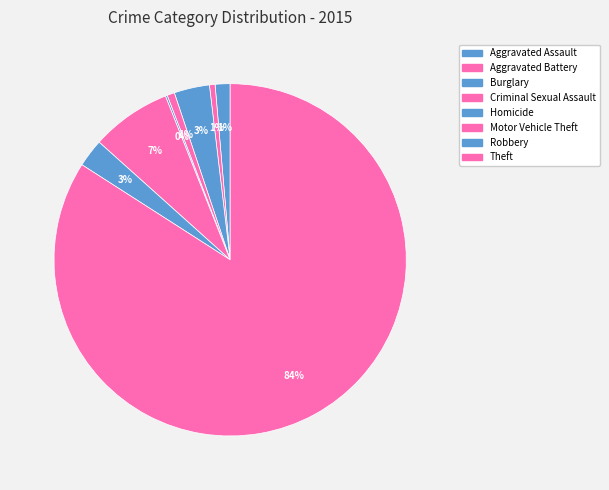

What is the total percentage of Homicide and Theft?

84.2%